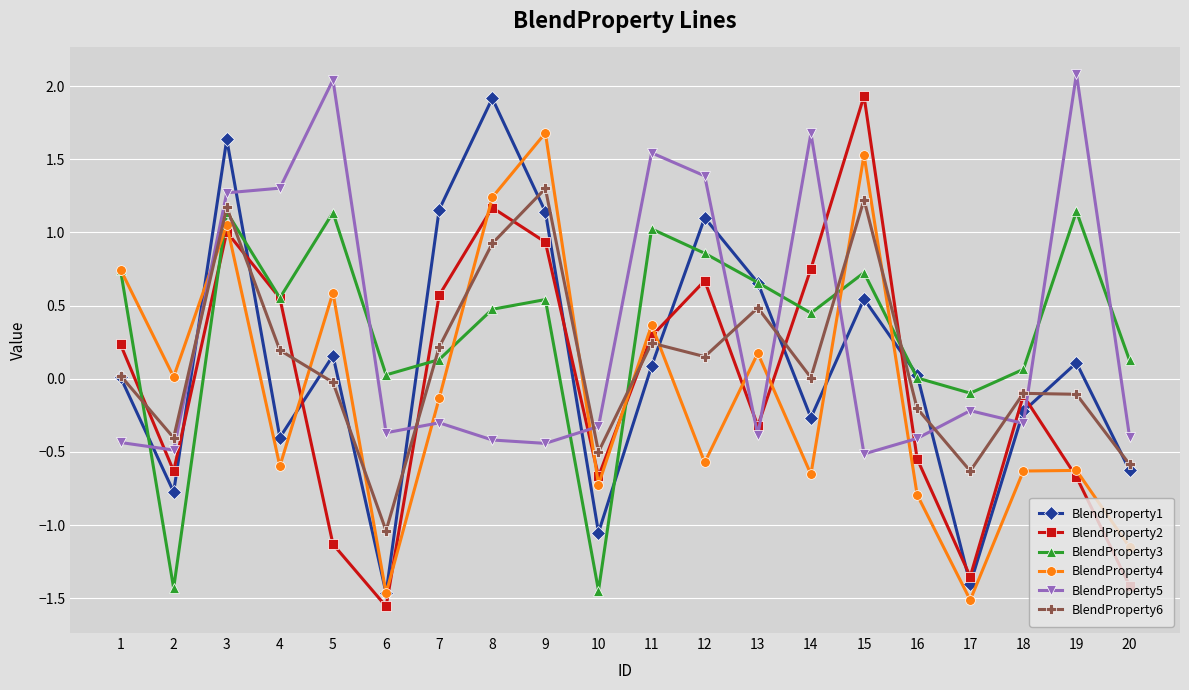

What is the total value across all series at 8?

5.3